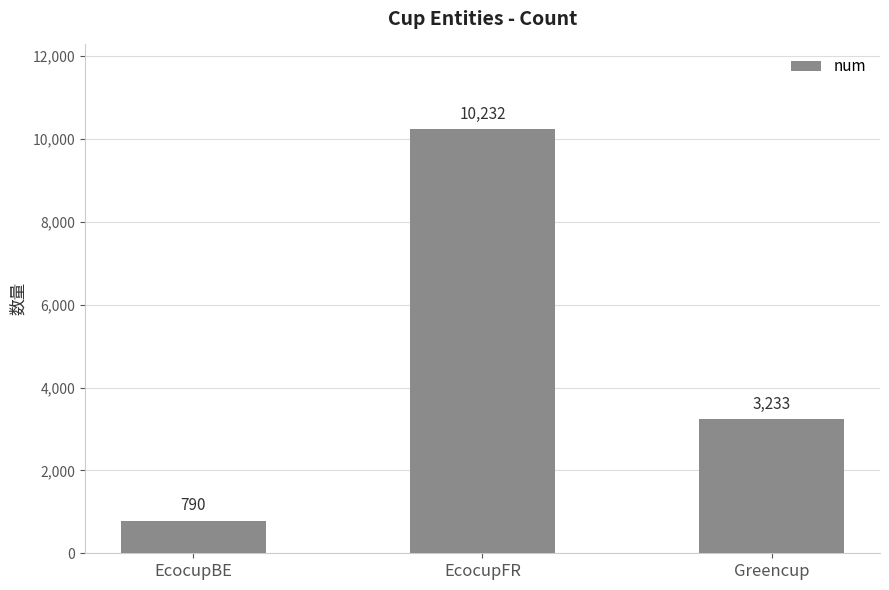

Reading left to right, transcribe all the data shown in this chart.

790	10232	3233